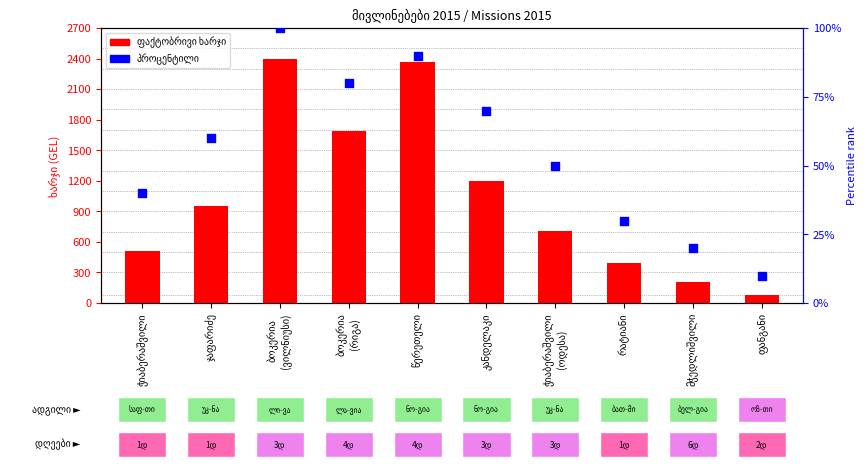

Which series has the widest spread of Y values?

ფაქტობრივი ხარჯი